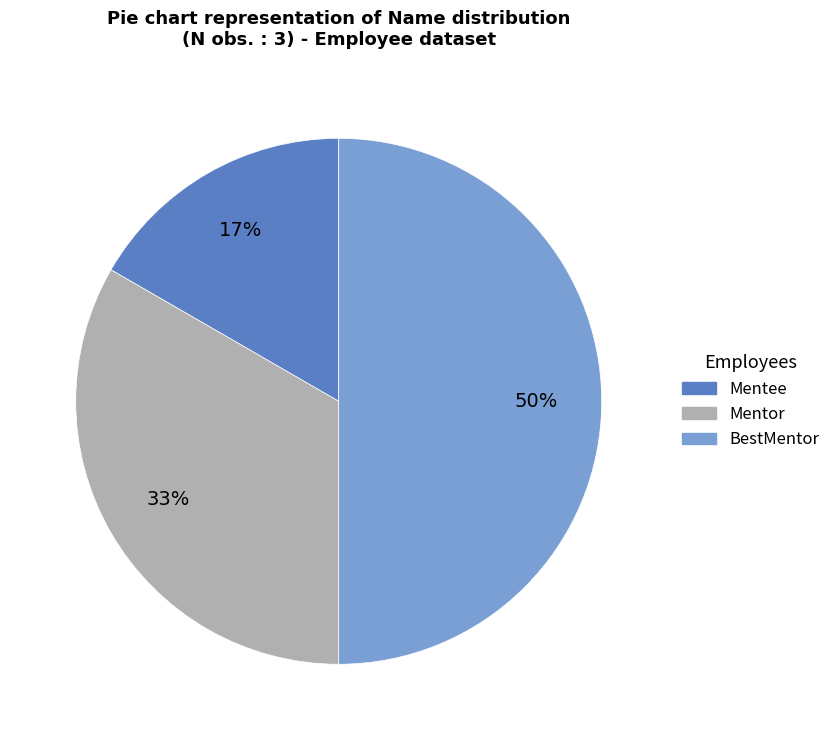

Is Mentee the majority of the pie?

No